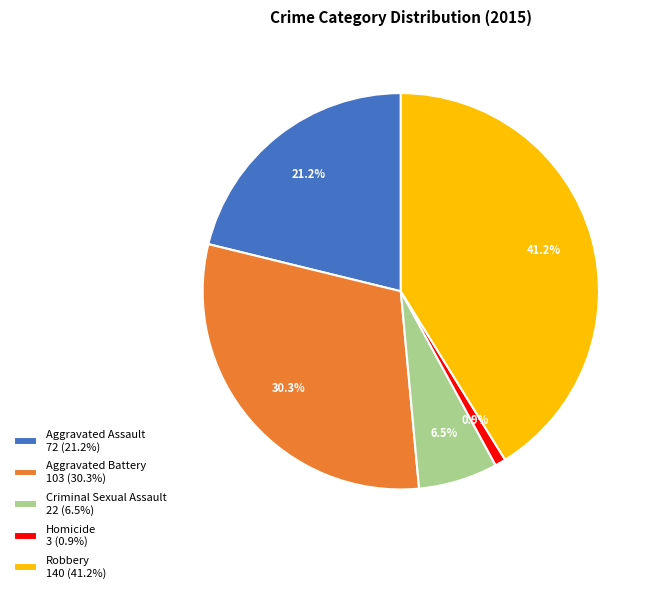

Is Aggravated Assault the majority of the pie?

No